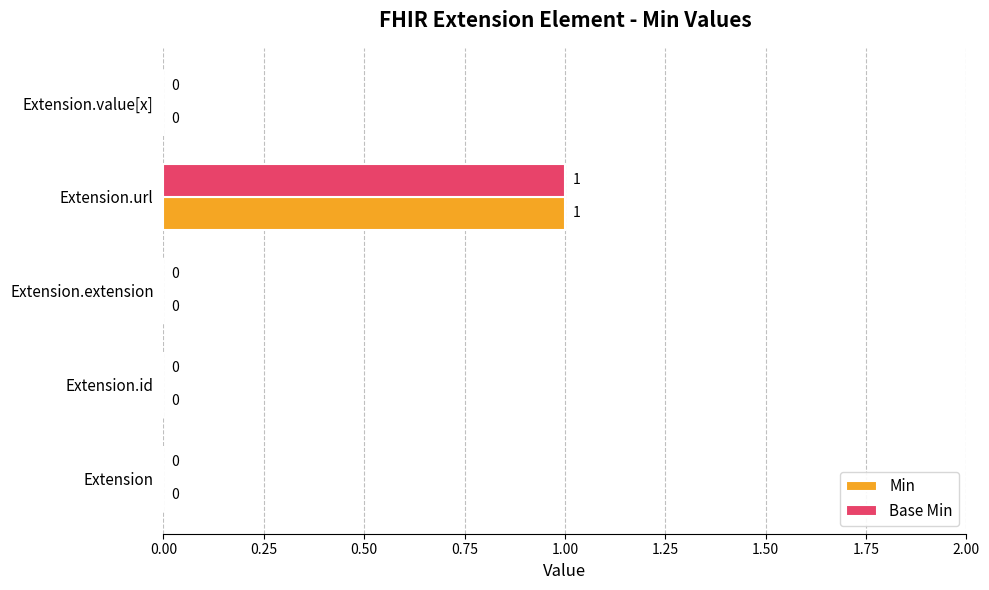

Count the Min values in the range 0 to 1.

5